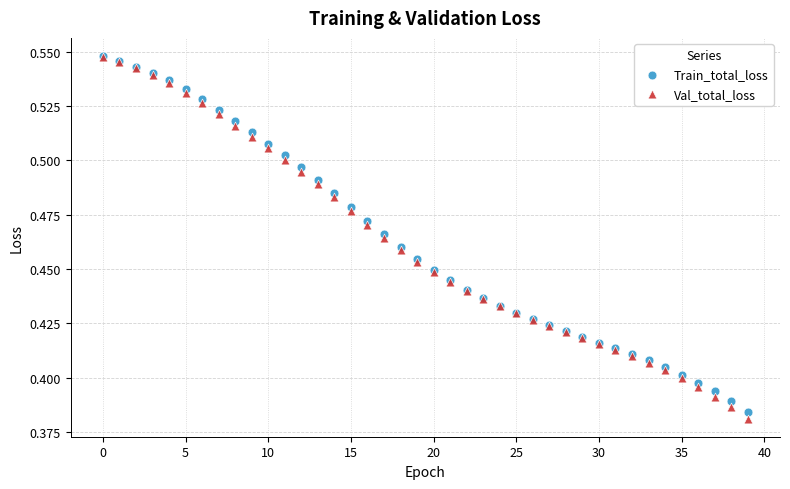

What are all the series names shown in the legend?

Train_total_loss, Val_total_loss